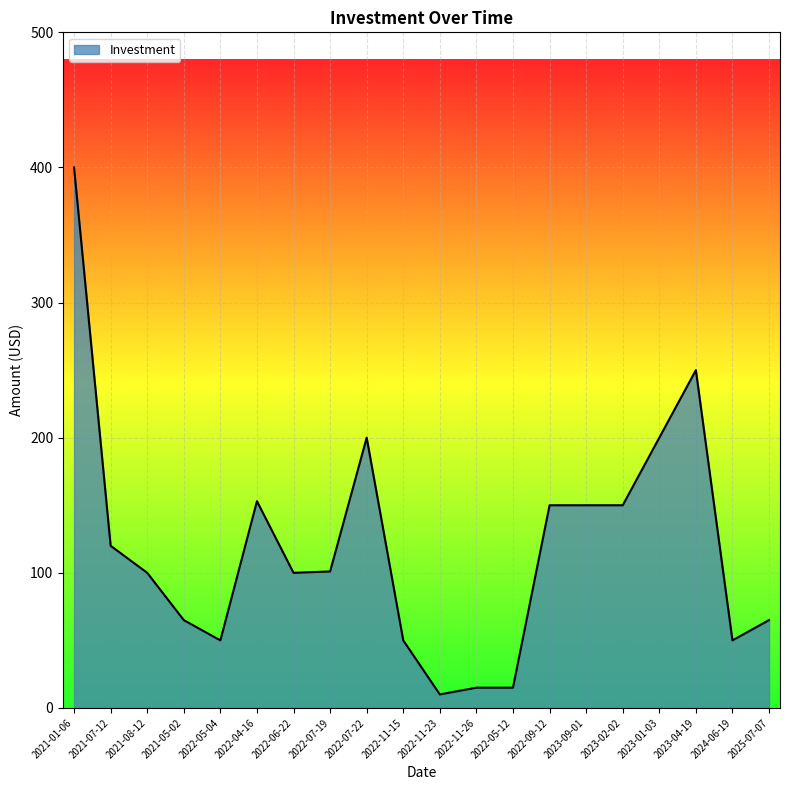

What is the average value?

120